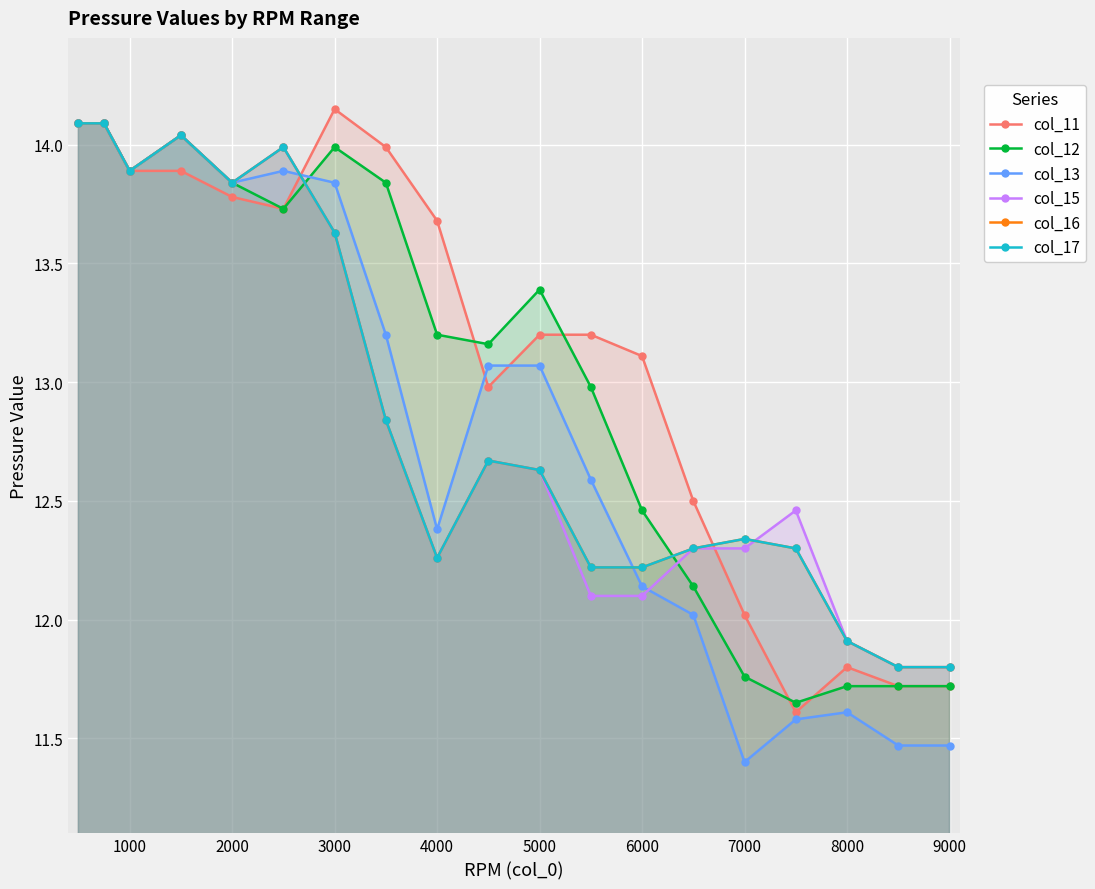

What is the difference between the maximum and minimum values in the col_17 series?

2.3